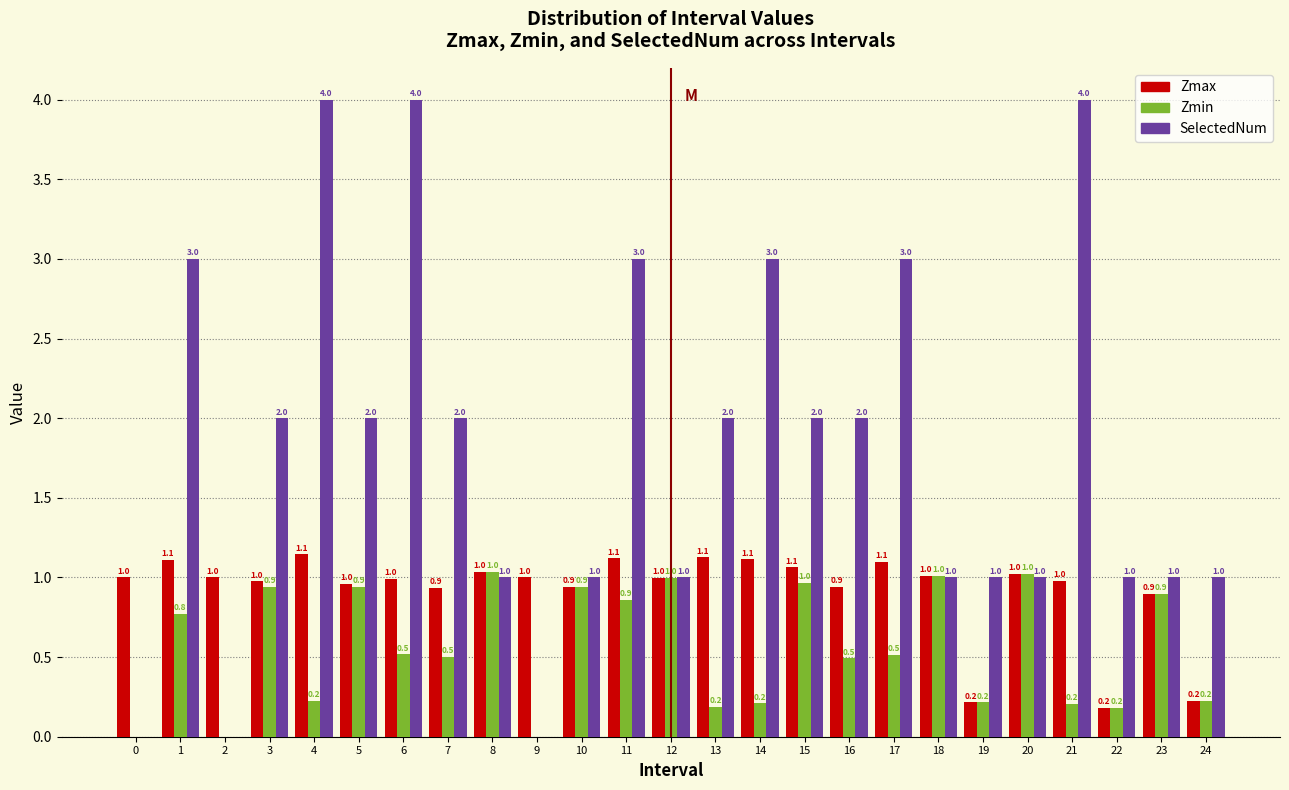

Reading left to right, list all the values displayed in this chart.

Zmax: 0=1.0	1=1.1	2=1.0	3=1.0	4=1.1	5=1.0	6=1.0	7=0.9	8=1.0	9=1.0	10=0.9	11=1.1	12=1.0	13=1.1	14=1.1	15=1.1	16=0.9	17=1.1	18=1.0	19=0.2	20=1.0	21=1.0	22=0.2	23=0.9	24=0.2
Zmin: 0=0.0	1=0.8	2=0.0	3=0.9	4=0.2	5=0.9	6=0.5	7=0.5	8=1.0	9=0.0	10=0.9	11=0.9	12=1.0	13=0.2	14=0.2	15=1.0	16=0.5	17=0.5	18=1.0	19=0.2	20=1.0	21=0.2	22=0.2	23=0.9	24=0.2
SelectedNum: 0=0.0	1=3.0	2=0.0	3=2.0	4=4.0	5=2.0	6=4.0	7=2.0	8=1.0	9=0.0	10=1.0	11=3.0	12=1.0	13=2.0	14=3.0	15=2.0	16=2.0	17=3.0	18=1.0	19=1.0	20=1.0	21=4.0	22=1.0	23=1.0	24=1.0